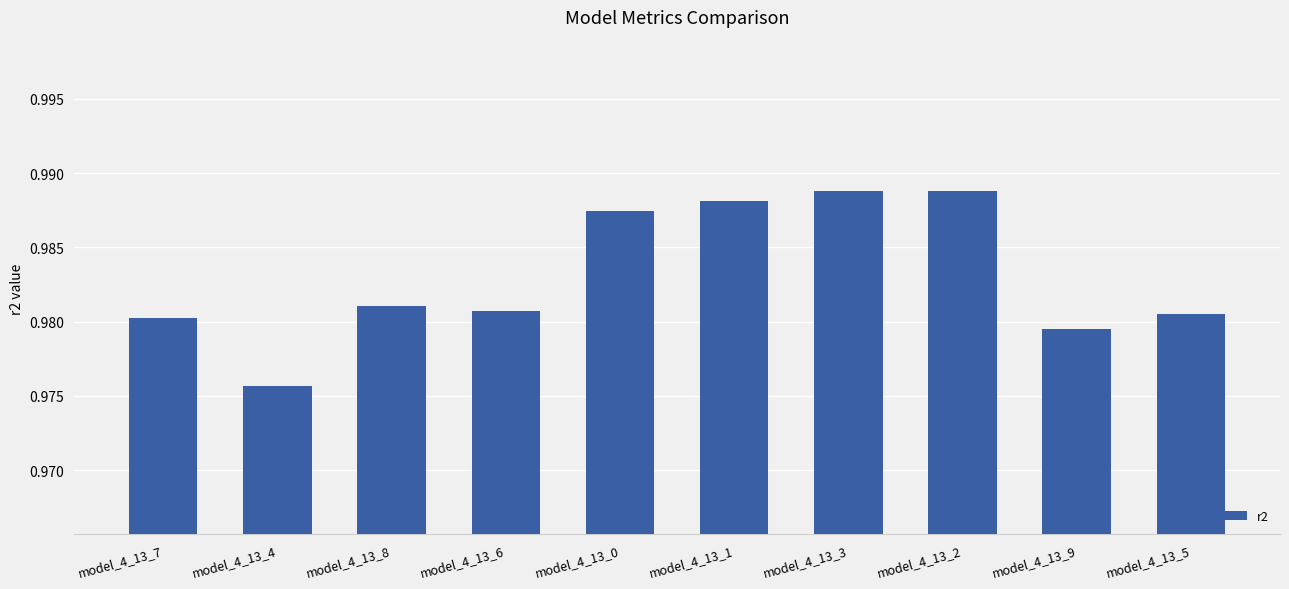

The chart shows a value of 0.6 at model_4_13_6. True or false?

False